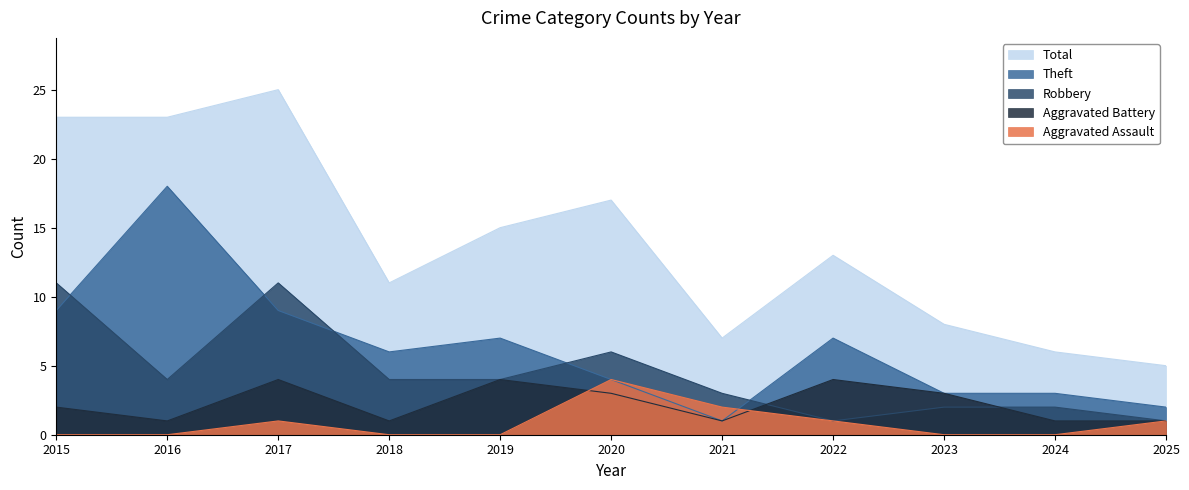

At which category does Aggravated Battery reach its first local valley?

2016